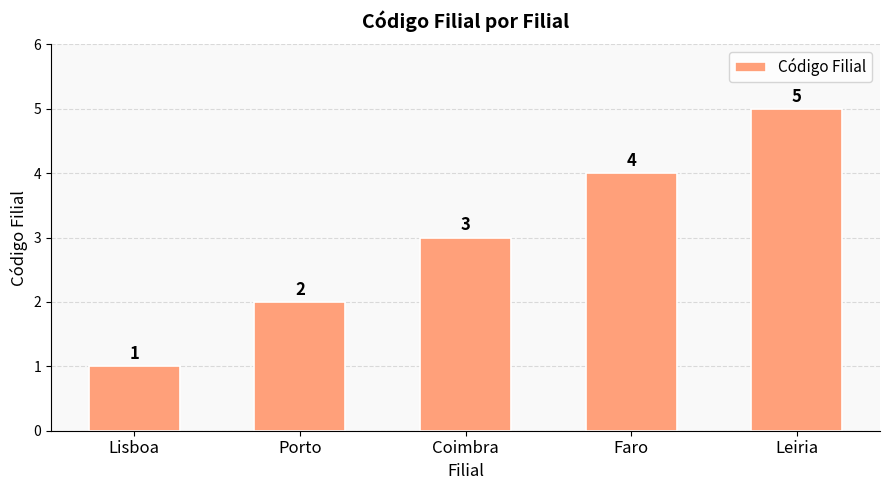

Is it true that the value at Leiria is 7?

False